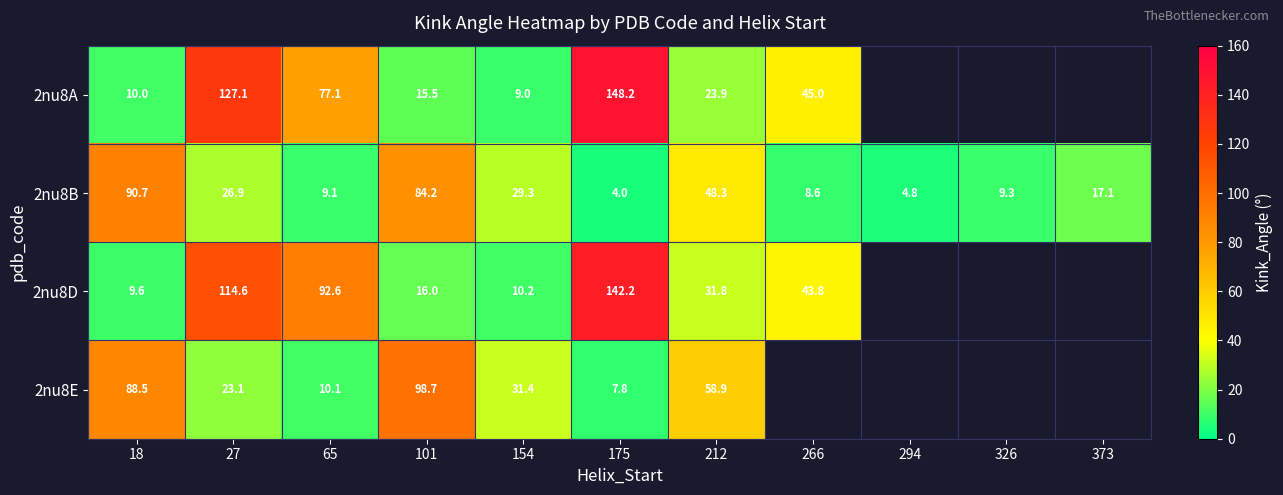

Is the value of 2nu8A at 101 greater than the value of 2nu8E at 65?

Yes